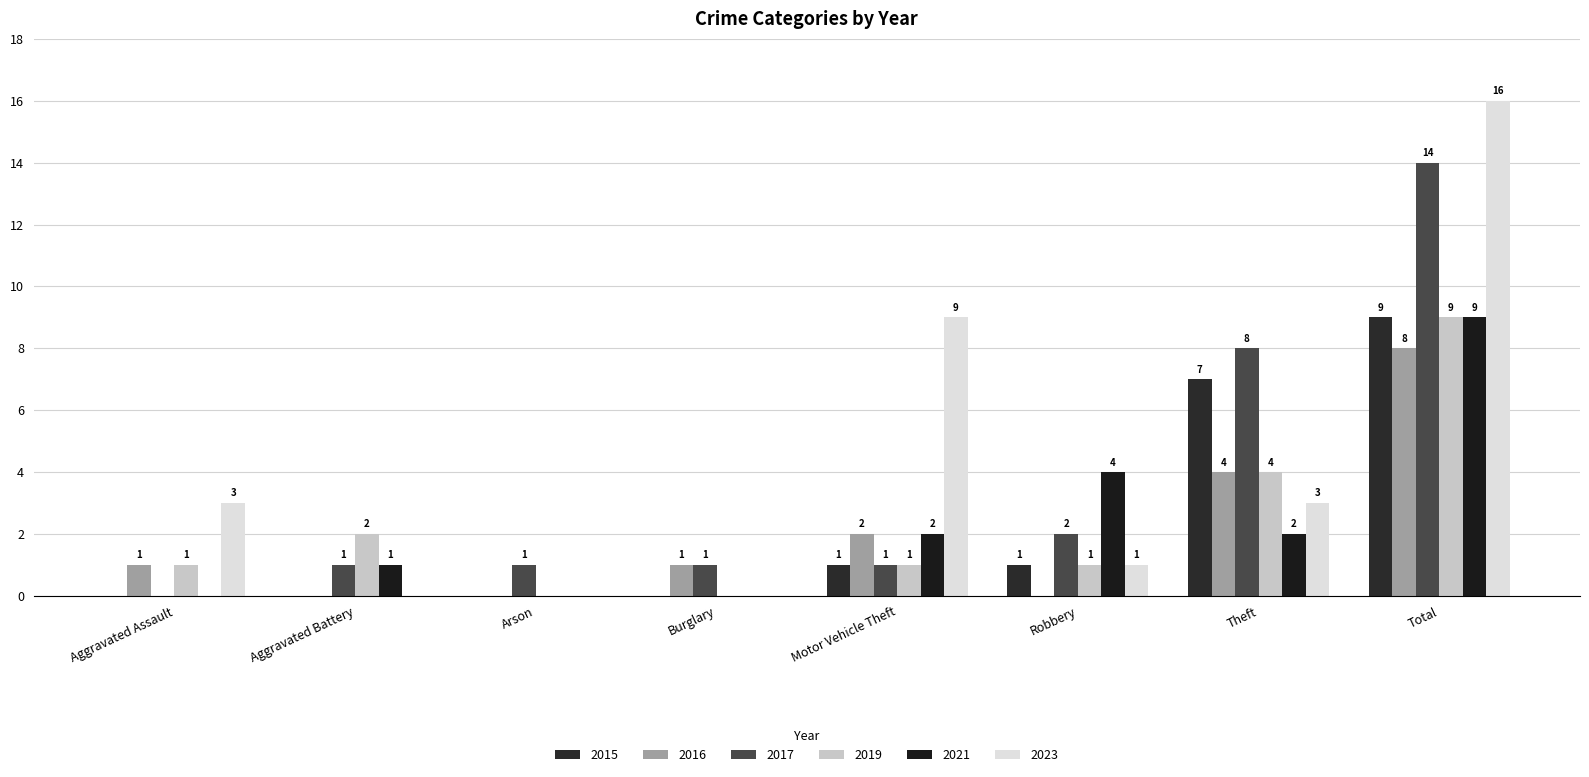

Where does the 2021 series first go above 2?

Robbery